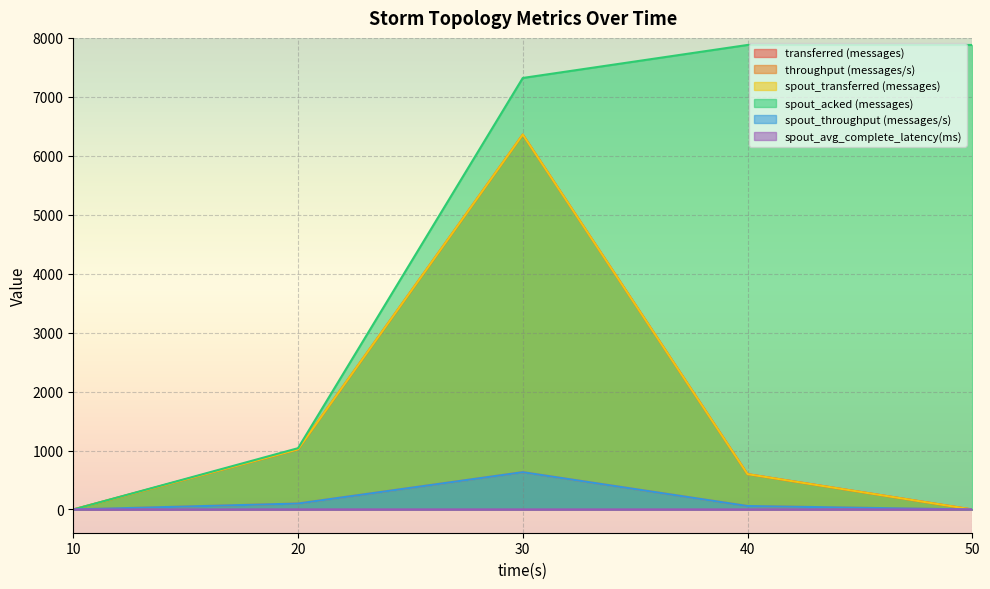

The spout_throughput (messages/s) series shows 34.3 at 40. True or false?

False